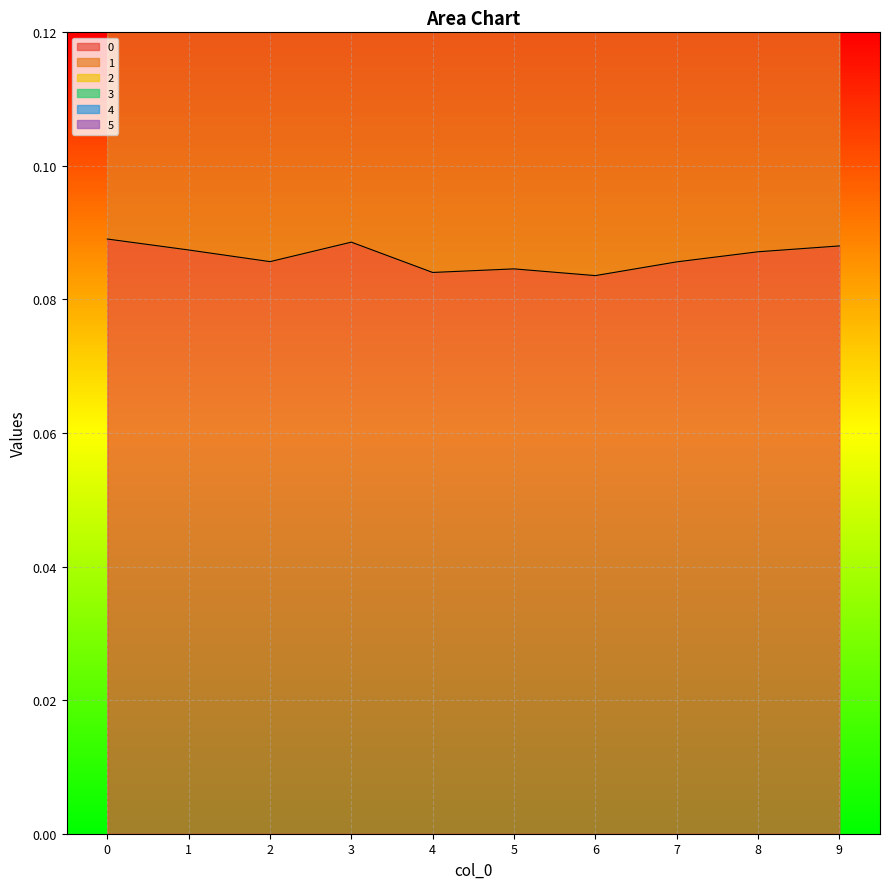

Which series changed the most between 0 and 3?

1